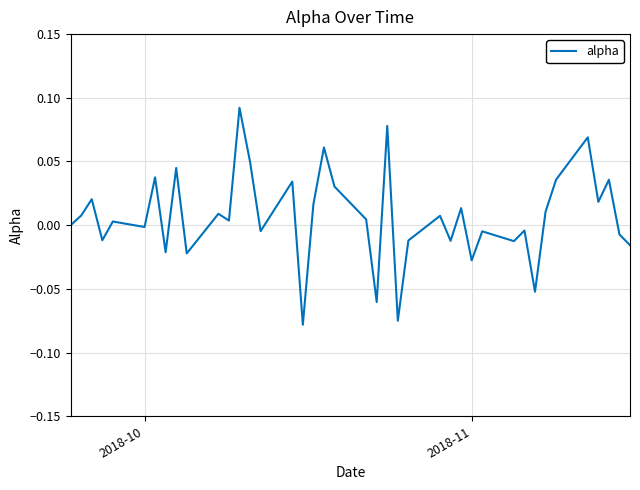

Is this an area chart (filled region under the line)?

No